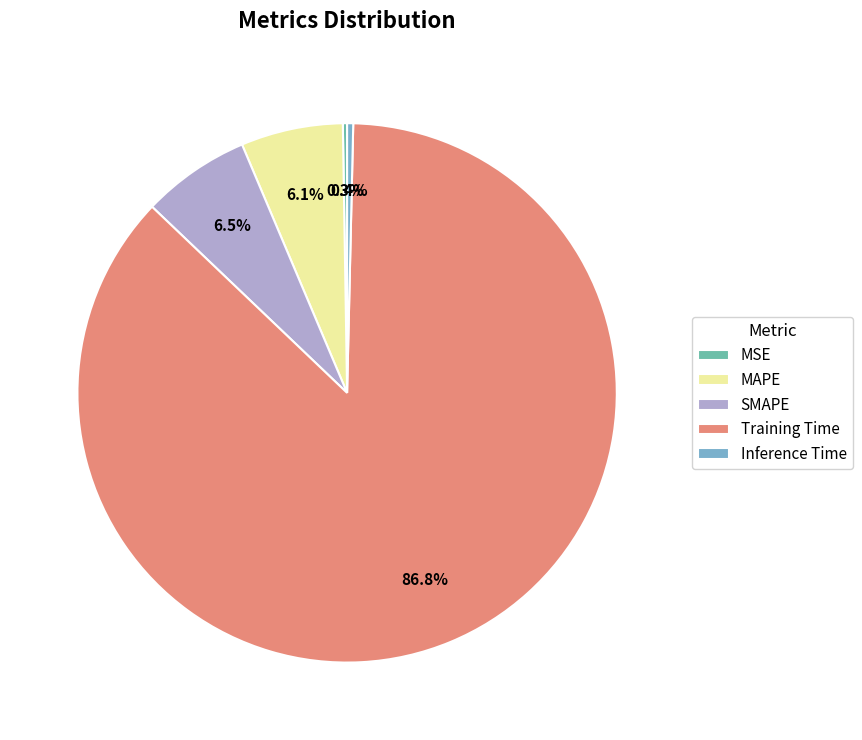

To the nearest percent, what percentage of the pie is Training Time?

87%